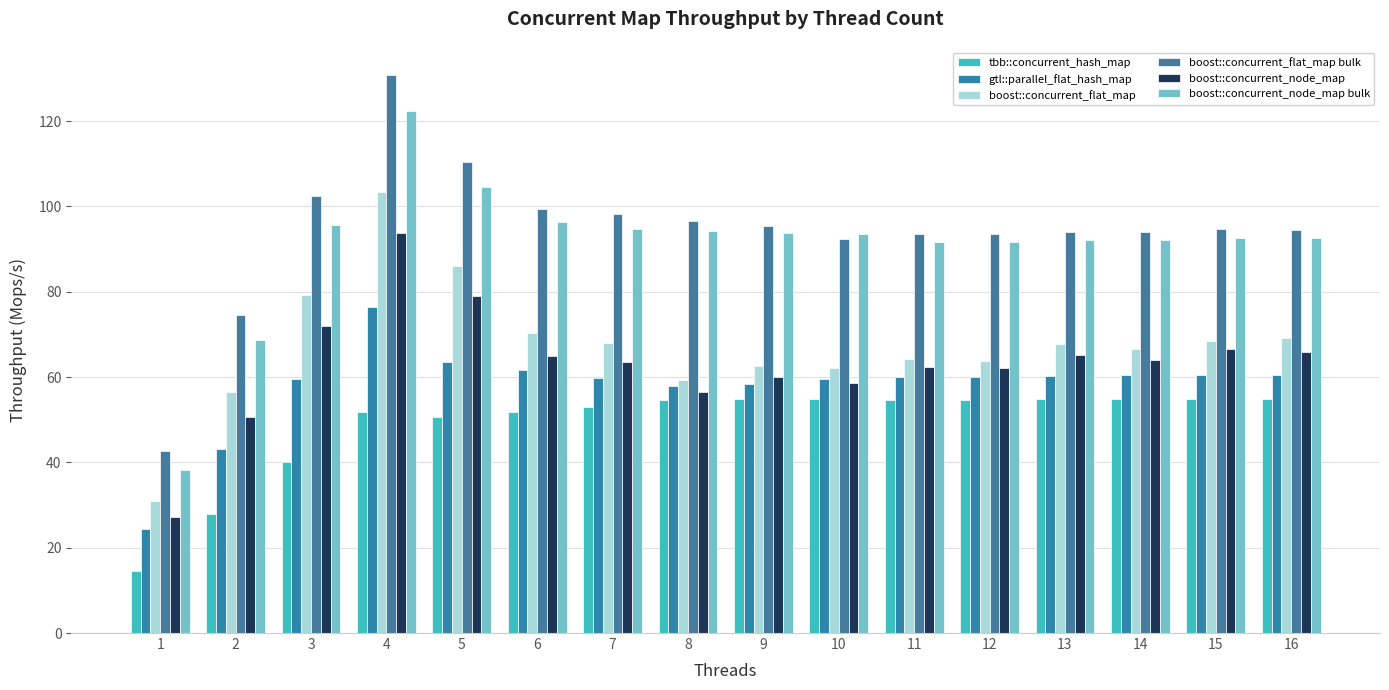

Reading right to left, what are all the values shown in this chart?

tbb::concurrent_hash_map: 54.9	55.0	54.8	54.8	54.7	54.6	54.8	54.7	54.5	53.0	51.7	50.6	51.9	40.0	28.0	14.6
gtl::parallel_flat_hash_map: 60.5	60.5	60.4	60.2	60.1	60.0	59.7	58.3	57.9	59.9	61.6	63.6	76.4	59.5	43.0	24.3
boost::concurrent_flat_map: 69.3	68.5	66.5	67.7	63.9	64.3	62.2	62.6	59.4	67.9	70.3	86.0	103.4	79.3	56.5	30.9
boost::concurrent_flat_map bulk: 94.5	94.6	94.0	94.1	93.4	93.6	92.3	95.3	96.6	98.3	99.5	110.4	130.8	102.5	74.7	42.7
boost::concurrent_node_map: 65.8	66.6	64.1	65.2	62.1	62.3	58.7	60.1	56.6	63.5	64.9	79.0	93.8	71.9	50.7	27.1
boost::concurrent_node_map bulk: 92.5	92.7	92.2	92.2	91.7	91.6	93.5	93.7	94.1	94.8	96.3	104.5	122.5	95.5	68.8	38.3